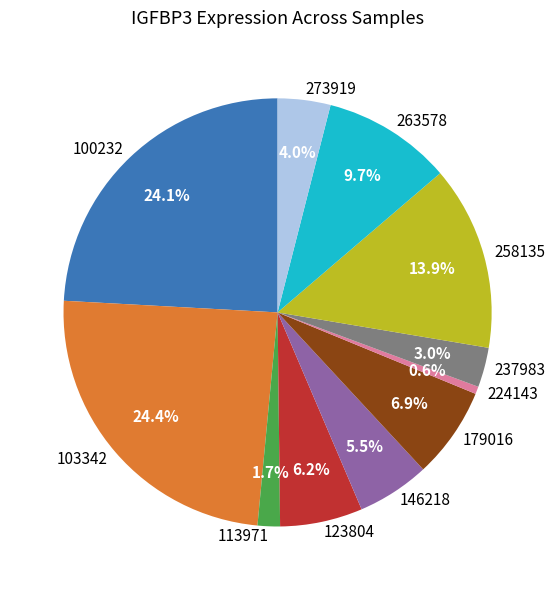

Is the sum of 273919 and 146218 greater than half?

No